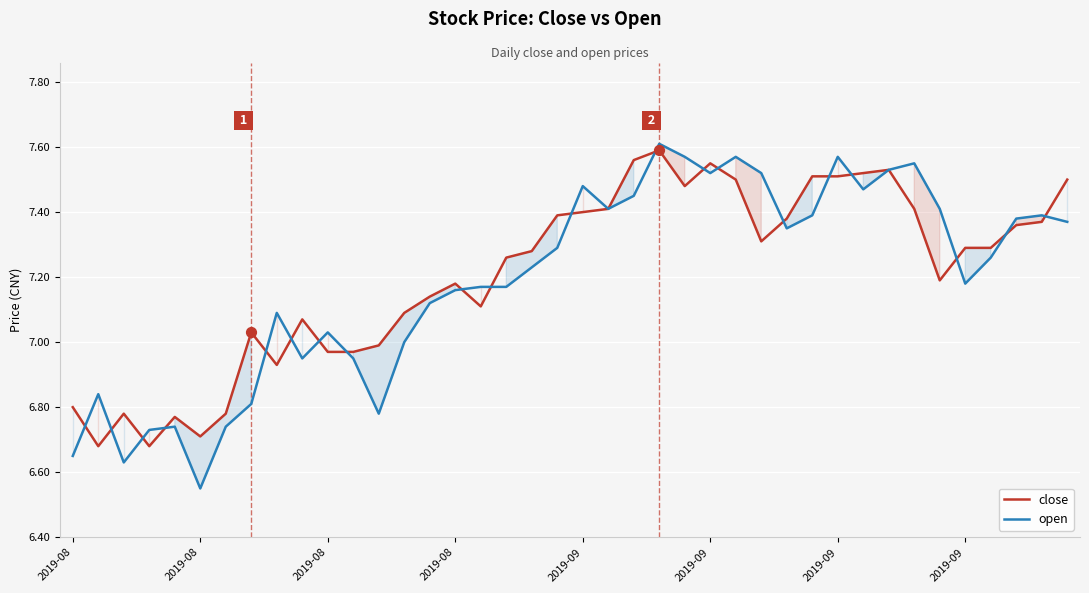

What is the total value across all series at 37?

14.7